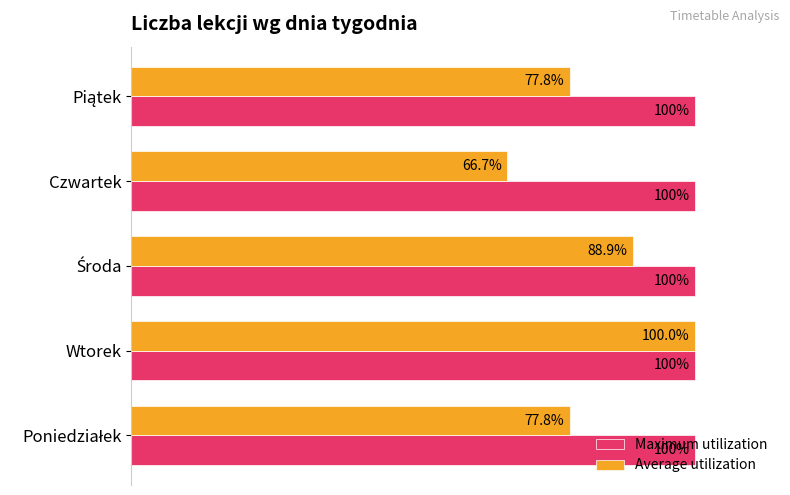

Which series has the largest range (max minus min)?

Average utilization